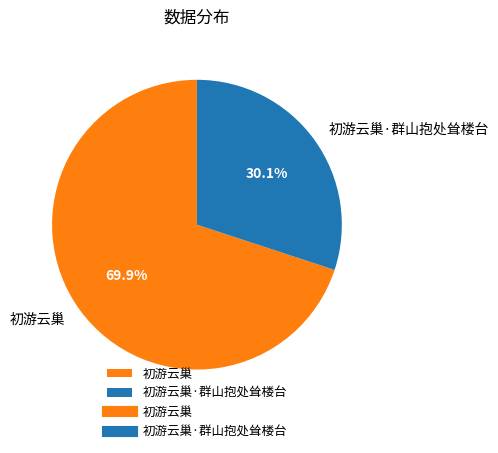

The 初游云巢·群山抱处耸楼台 slice represents 30% of the pie. True or false?

True